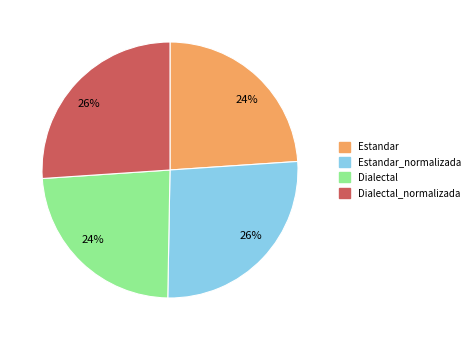

Is Estandar_normalizada the majority of the pie?

No